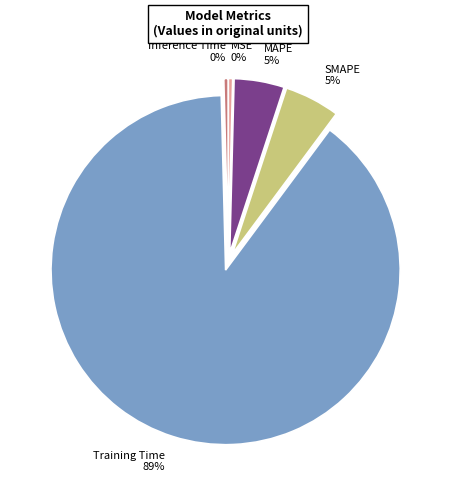

The MSE slice represents 0% of the pie. True or false?

True